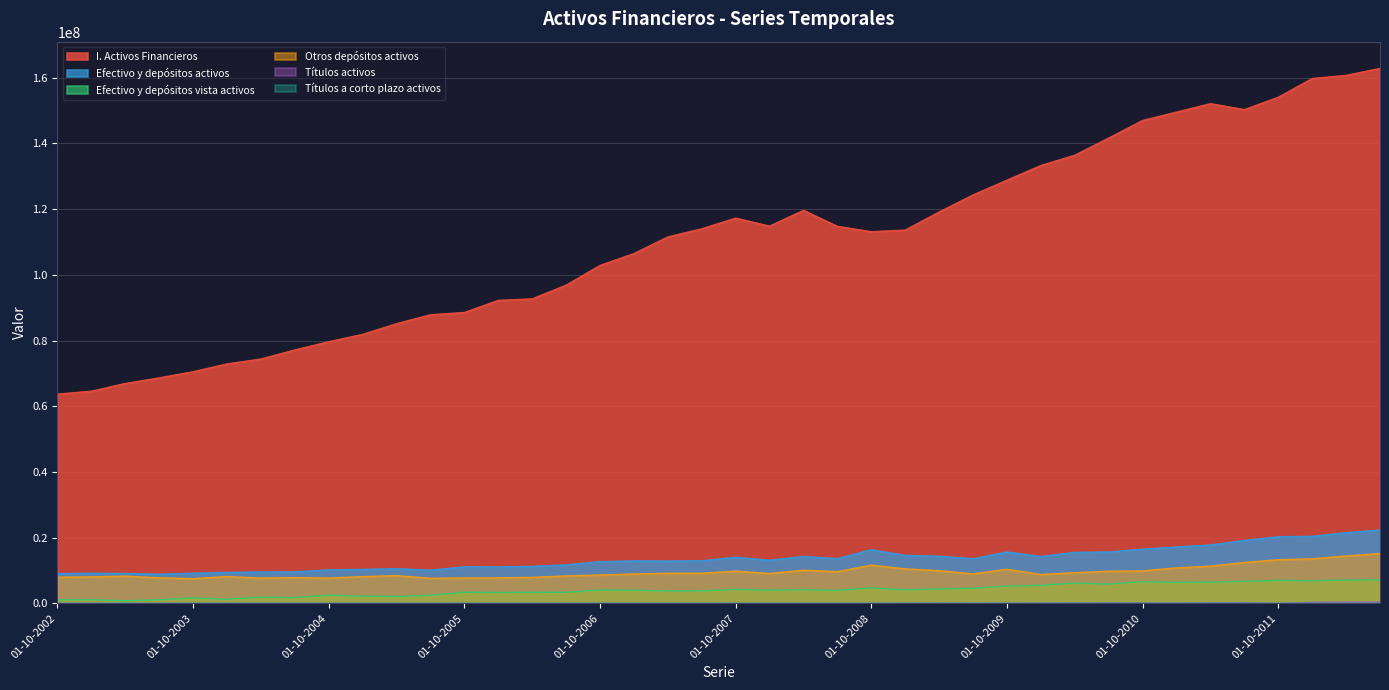

Rank the categories by Efectivo y depósitos activos value from lowest to highest.

01-07-2003, 01-10-2002, 01-04-2003, 01-01-2003, 01-10-2003, 01-01-2004, 01-04-2004, 01-07-2004, 01-07-2005, 01-10-2004, 01-01-2005, 01-04-2005, 01-01-2006, 01-10-2005, 01-04-2006, 01-07-2006, 01-10-2006, 01-04-2007, 01-01-2007, 01-07-2007, 01-01-2008, 01-07-2009, 01-07-2008, 01-10-2007, 01-04-2008, 01-01-2010, 01-04-2009, 01-01-2009, 01-04-2010, 01-10-2009, 01-07-2010, 01-10-2008, 01-10-2010, 01-01-2011, 01-04-2011, 01-07-2011, 01-10-2011, 01-01-2012, 01-04-2012, 01-07-2012